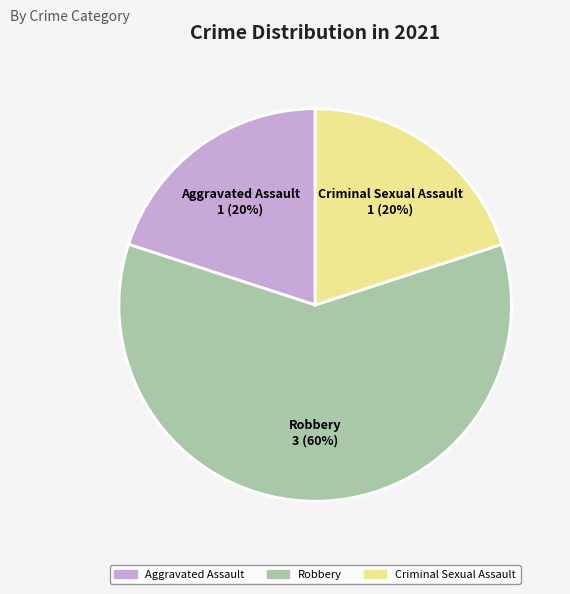

Is the sum of Robbery and Aggravated Assault greater than half?

Yes